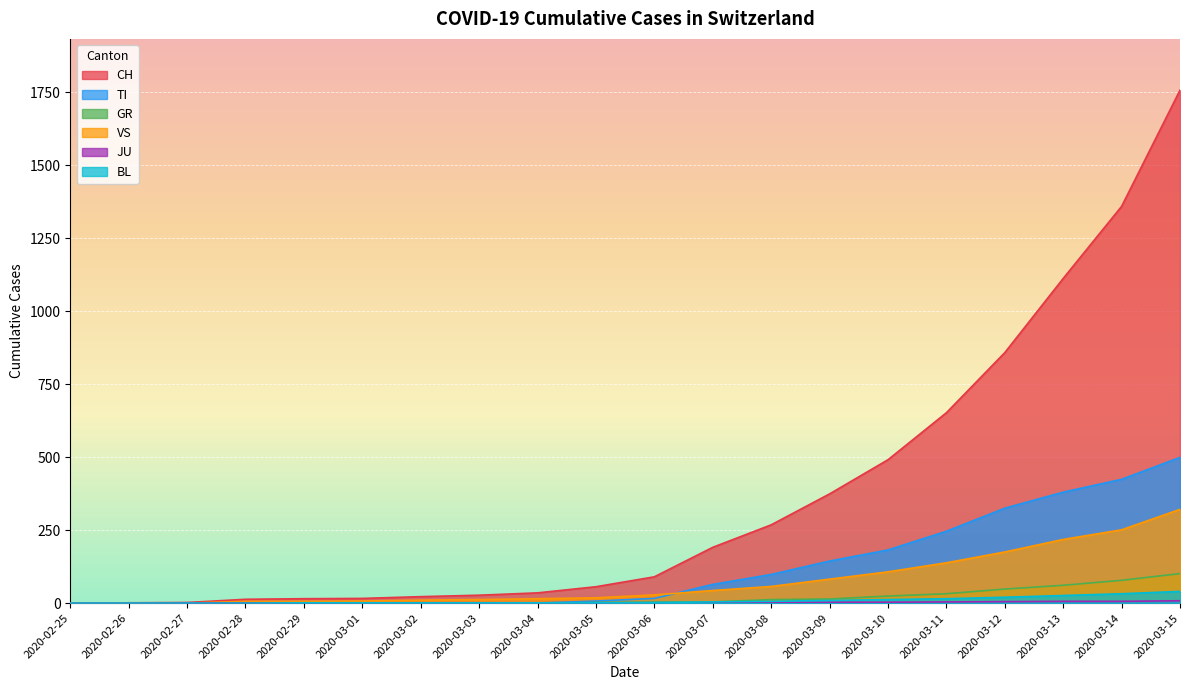

At which label does TI first exceed 16?

2020-03-07